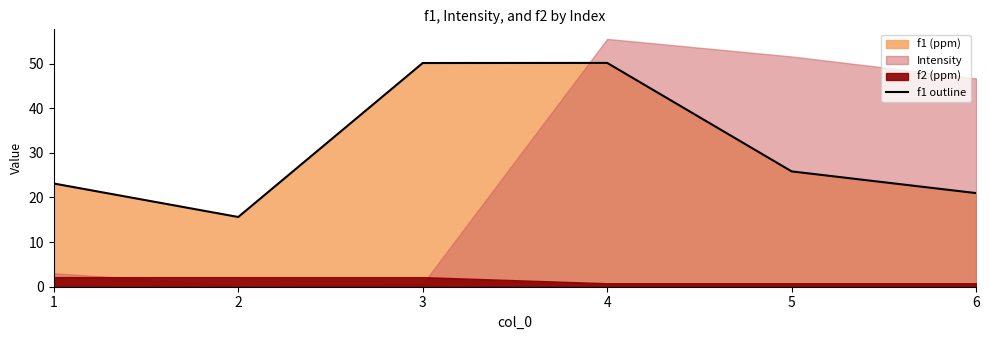

What is the value of the 4th point from the left?

50.1